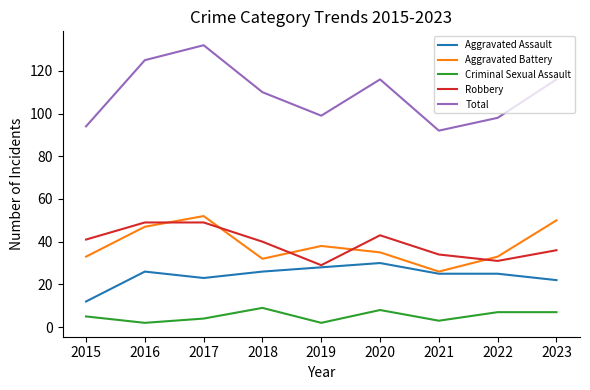

At which label does Total first exceed 110?

2016